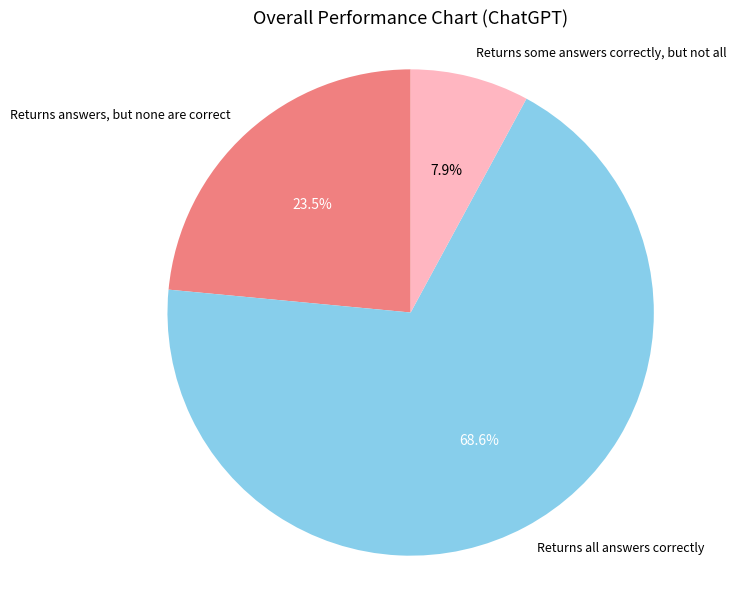

How many segments does this pie chart have?

3